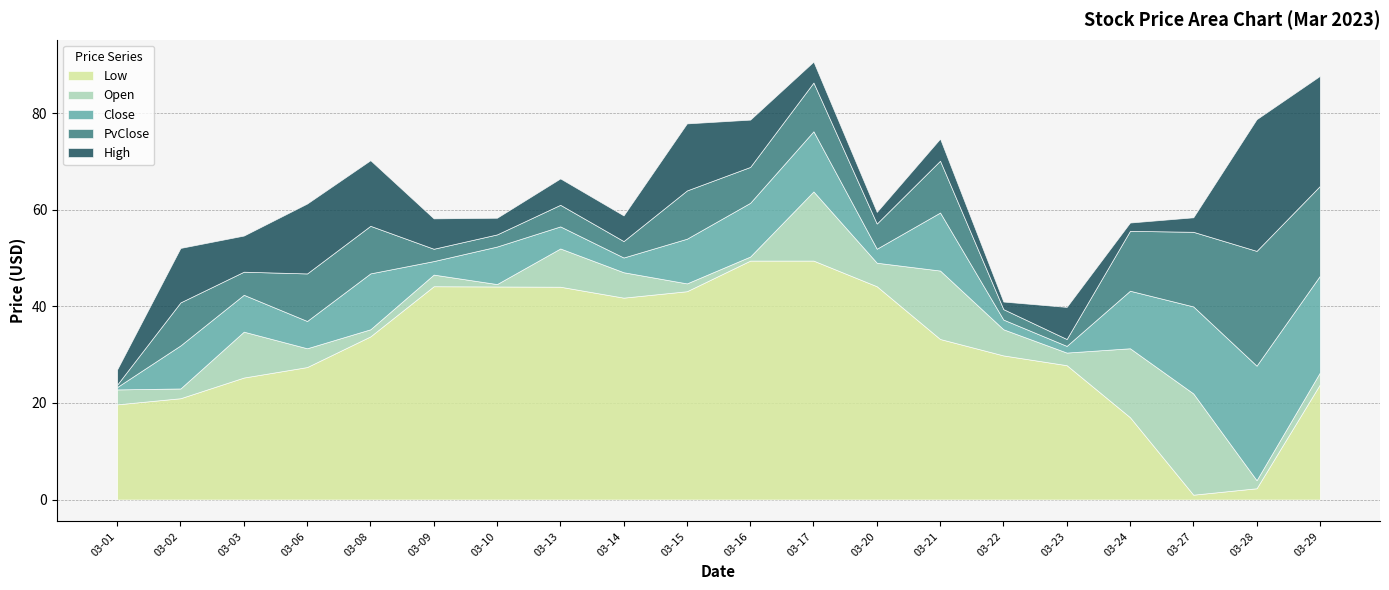

What is the highest value of the Low series?

49.5